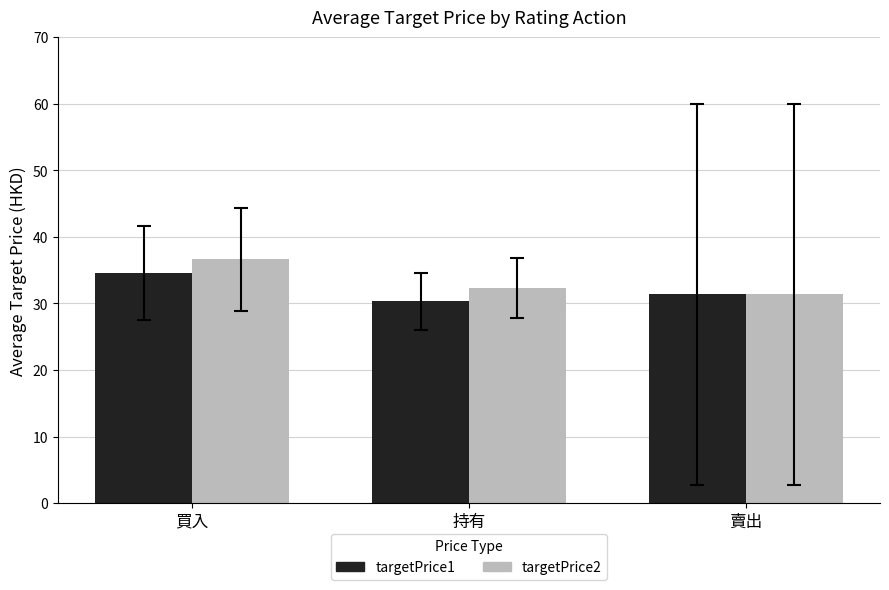

How many groups of bars are there?

3